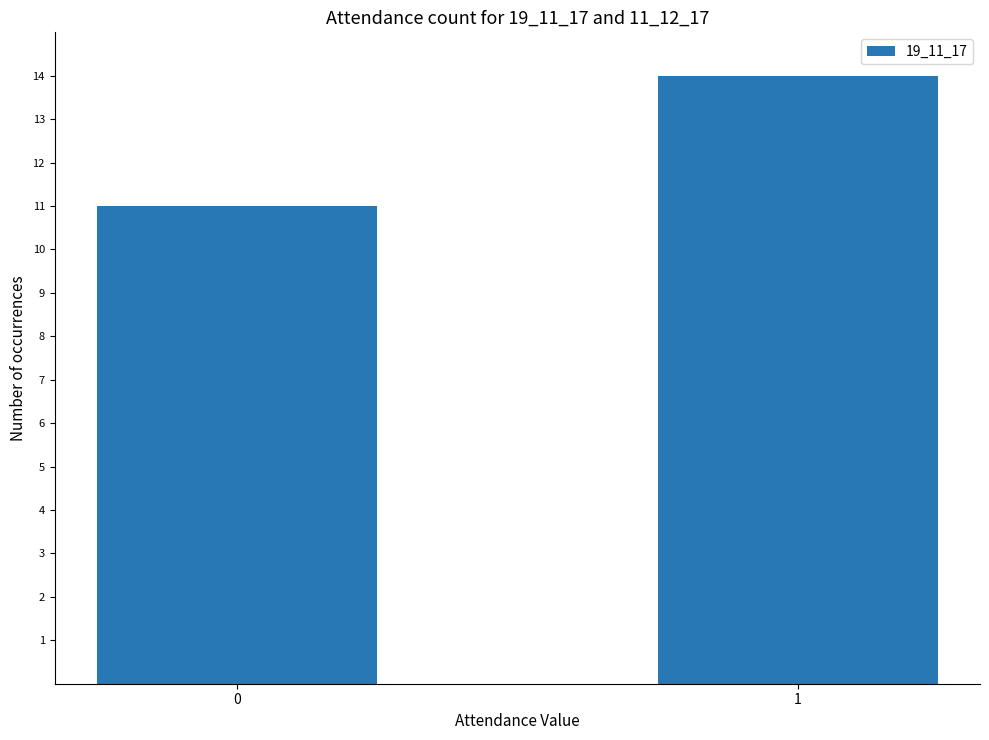

What is the value of the 2nd bar from the left?

14